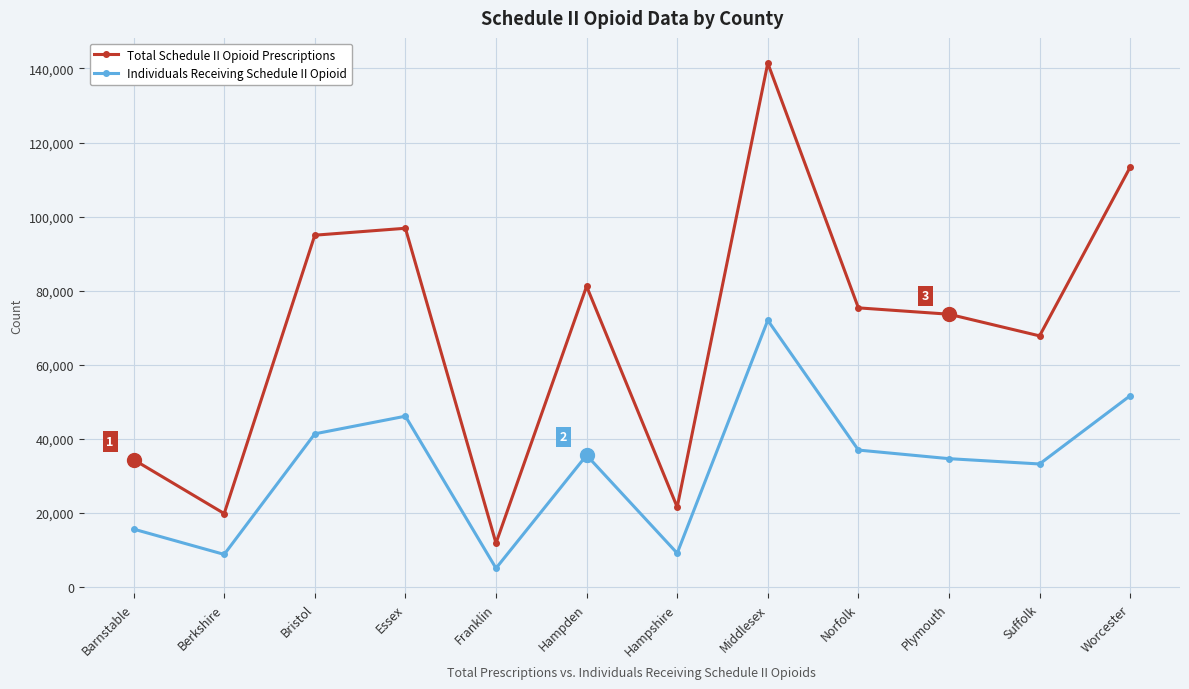

What is the label of the 11th point from the left?

Suffolk